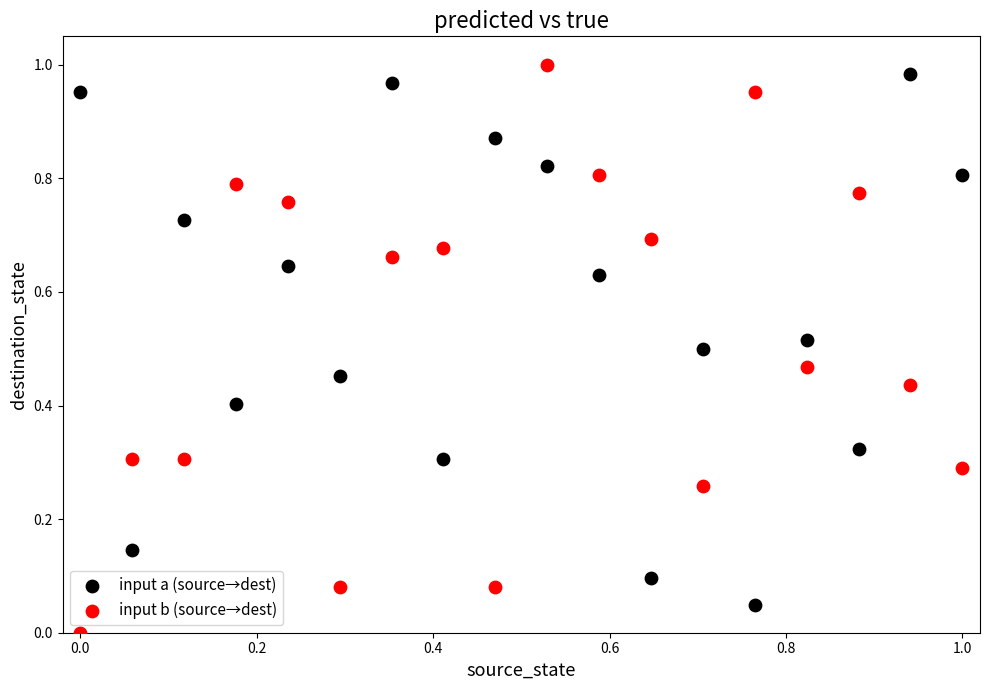

What are all the series names shown in the legend?

input a (source→dest), input b (source→dest)